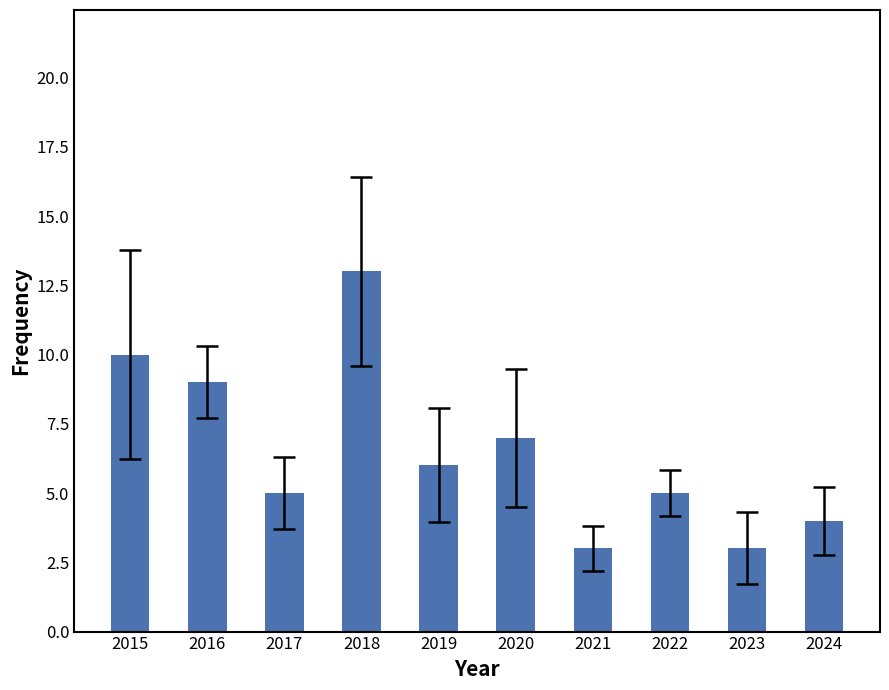

Reading left to right, what are all the values shown in this chart?

2015=10	2016=9	2017=5	2018=13	2019=6	2020=7	2021=3	2022=5	2023=3	2024=4